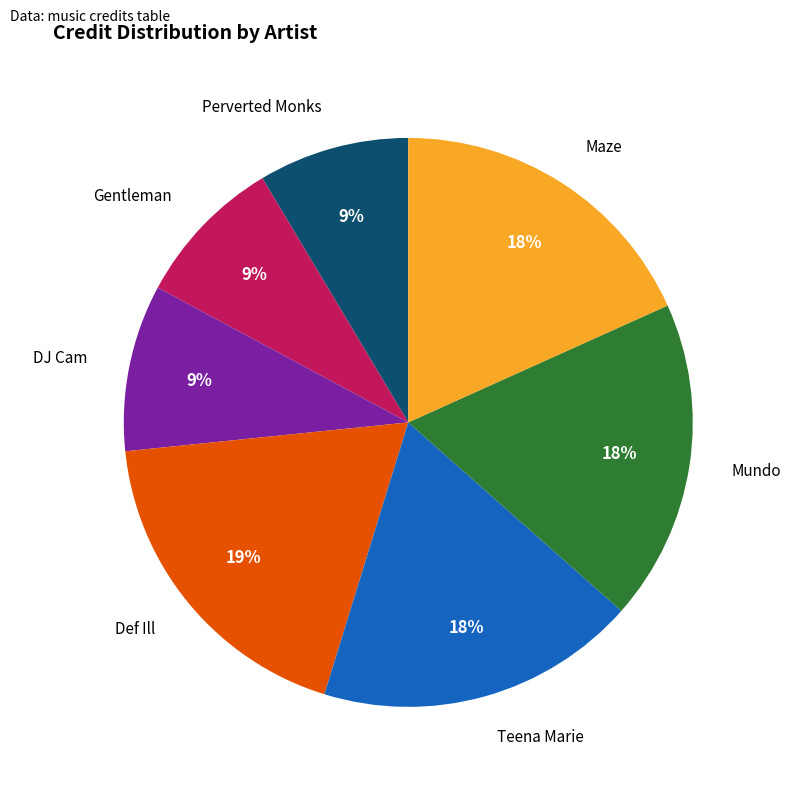

Is there any slice that represents more than half of the pie?

No